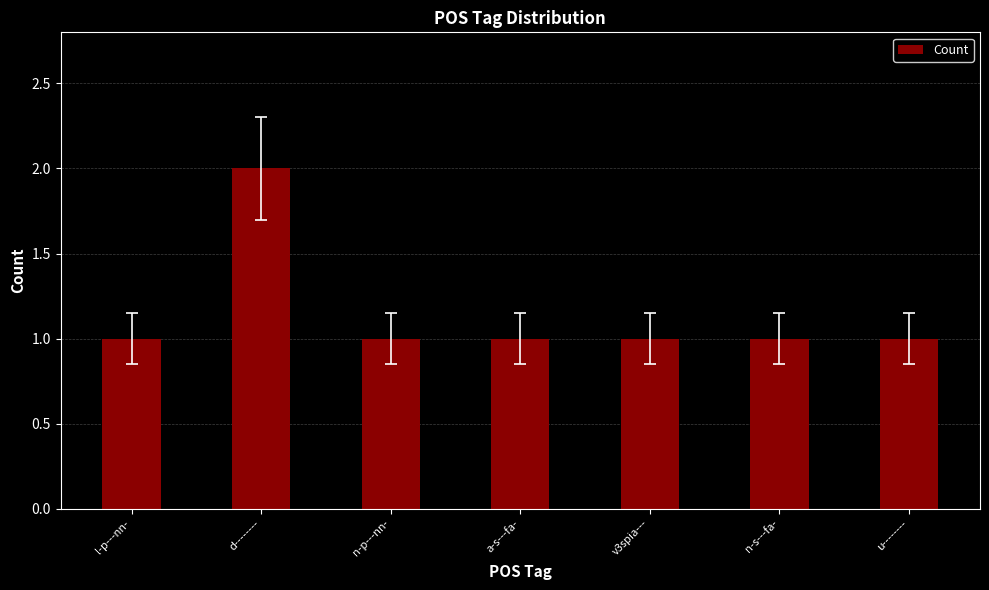

Reading left to right, transcribe all the data shown in this chart.

1	2	1	1	1	1	1